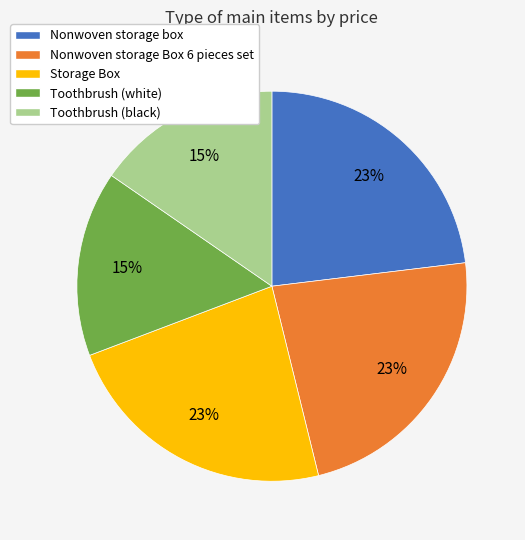

Is it true that Nonwoven storage Box 6 pieces set is 16% of the pie?

False